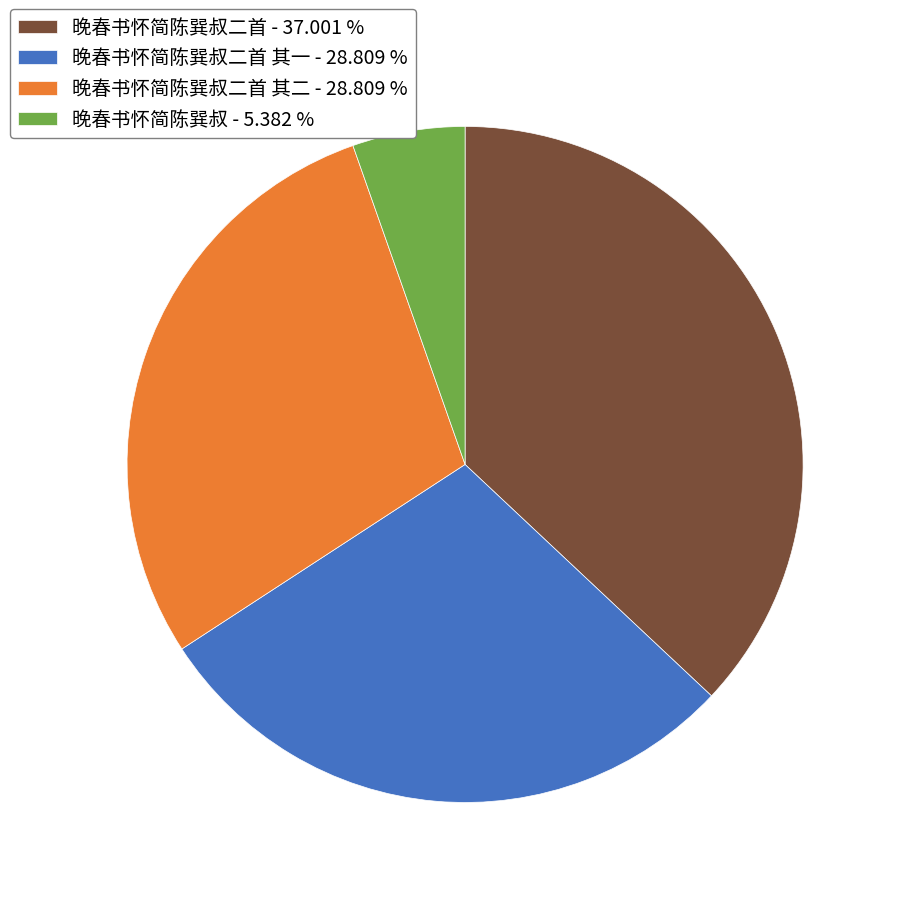

Do 晚春书怀简陈巽叔二首 - 37.001 % and 晚春书怀简陈巽叔 - 5.382 % together represent more than half of the pie?

No